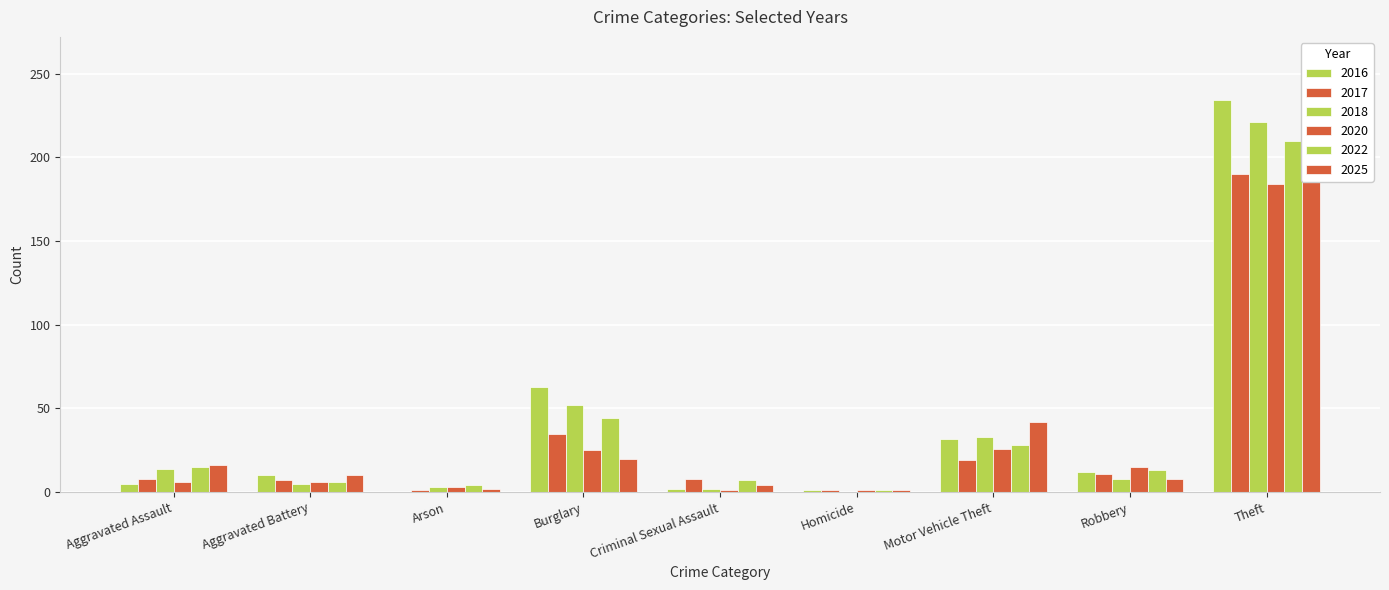

How many bars are there in total?

54